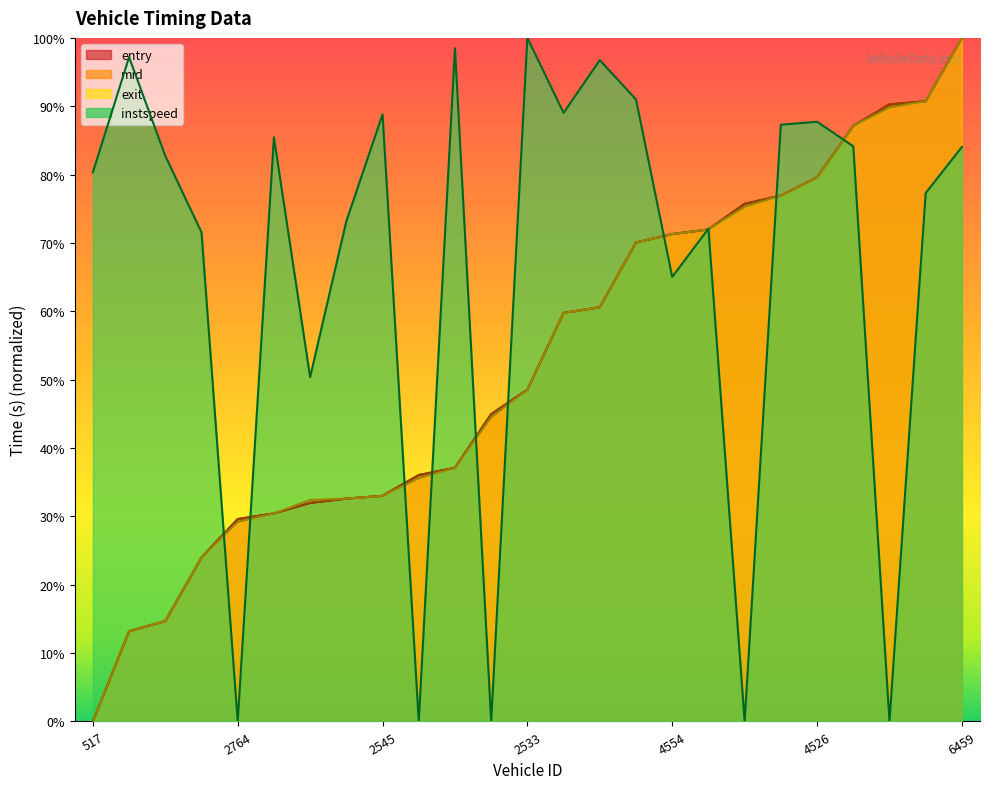

Is the value of instspeed at 6456 greater than the value of entry at 4459?

No